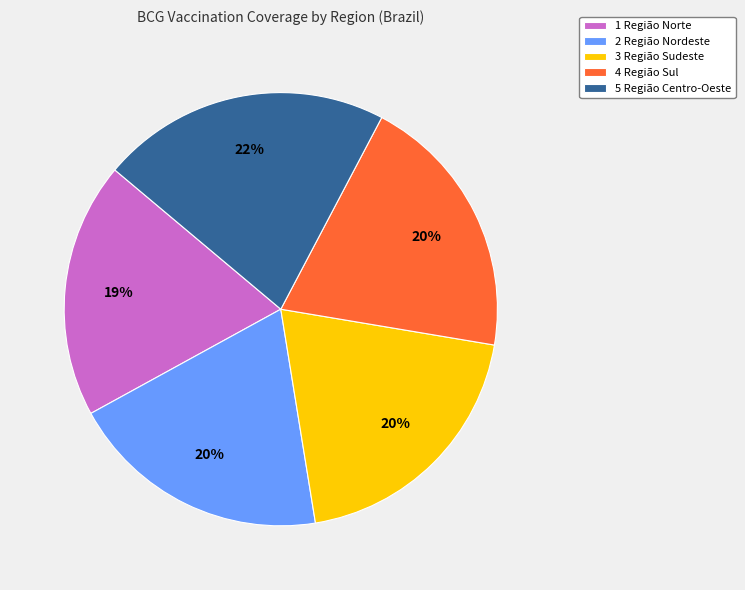

Which slice is the largest?

5 Região Centro-Oeste